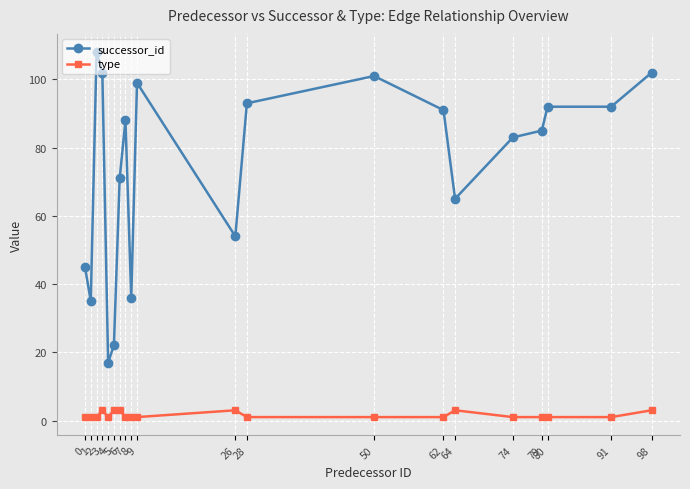

What is the difference between the successor_id values at 5 and 7?

66